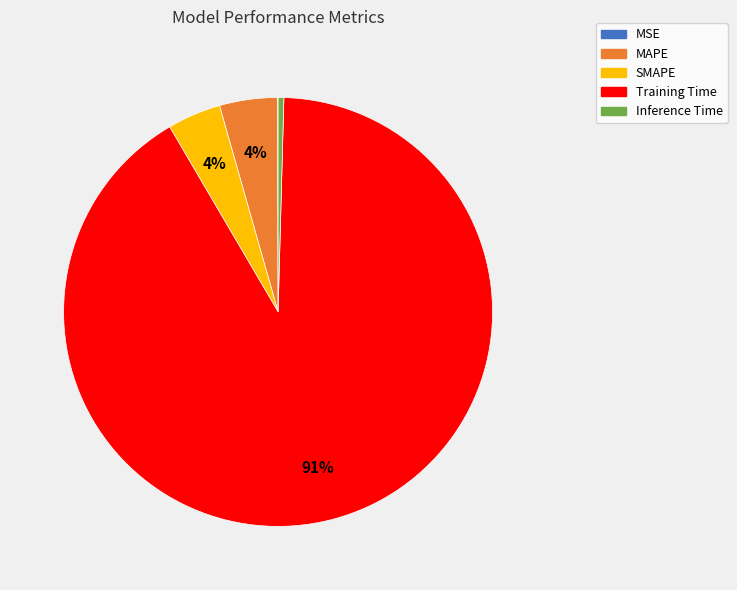

What is the largest slice in the pie chart?

Training Time